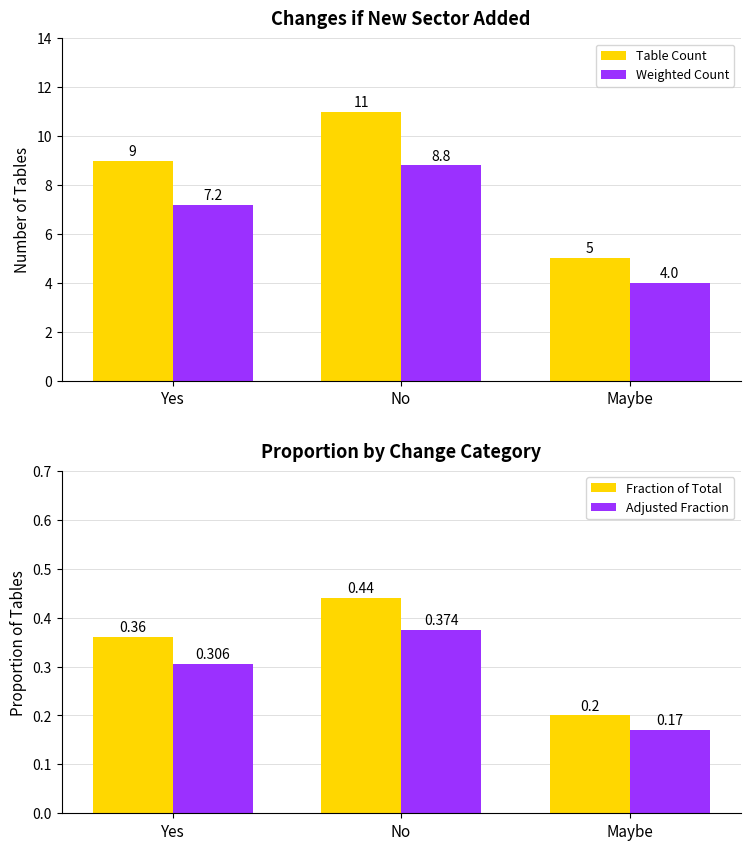

What is the difference between the maximum and second lowest values in the Table Count series?

2.0